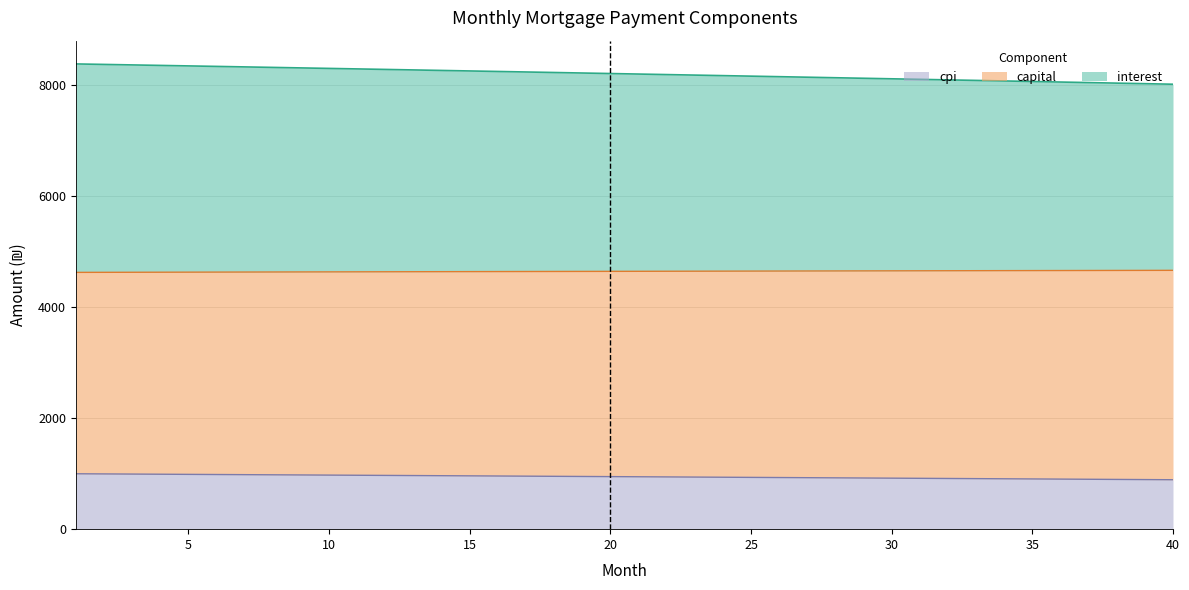

Which has a higher value, 24 or 39?

24